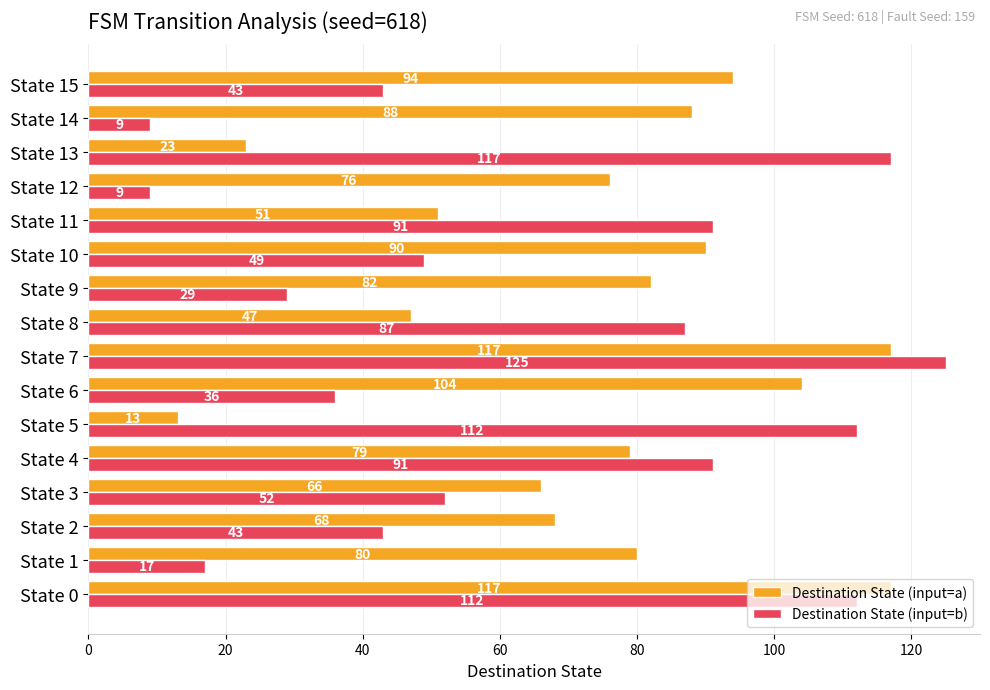

List the series in order of their overall mean, highest first.

Destination State (input=a), Destination State (input=b)